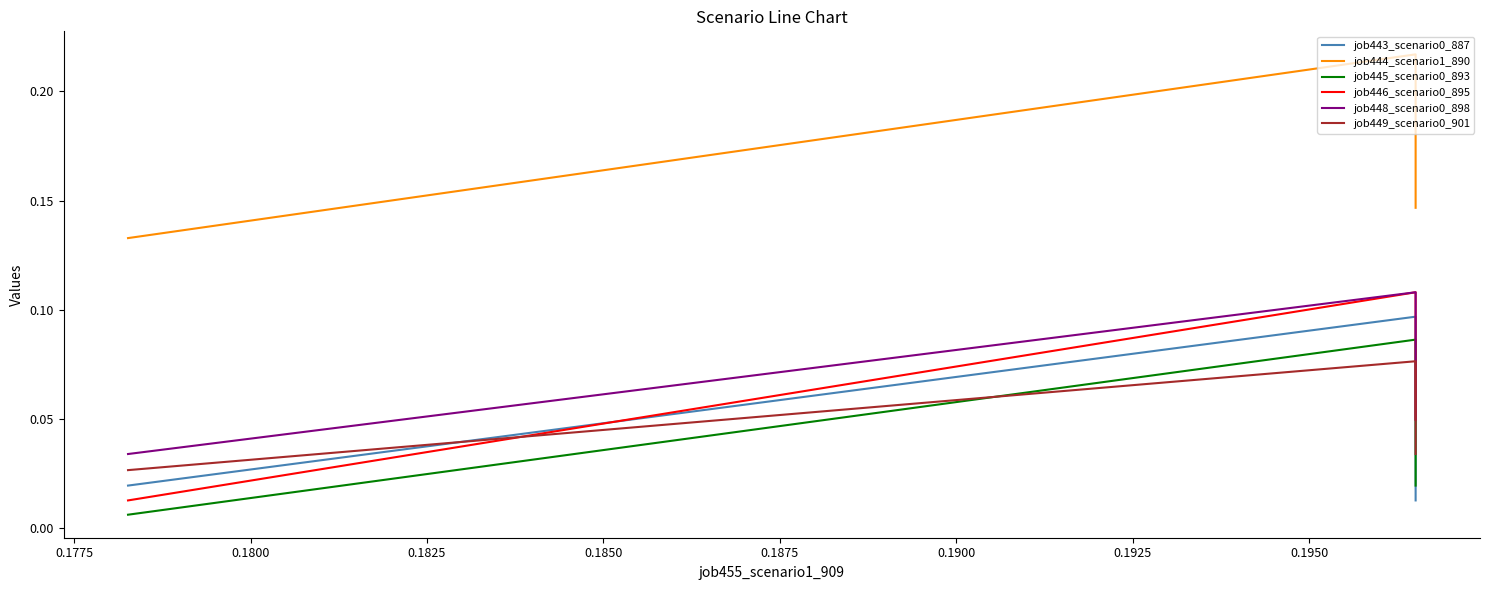

Is it true that job446_scenario0_895 equals 0.1 at 0.1775?

False